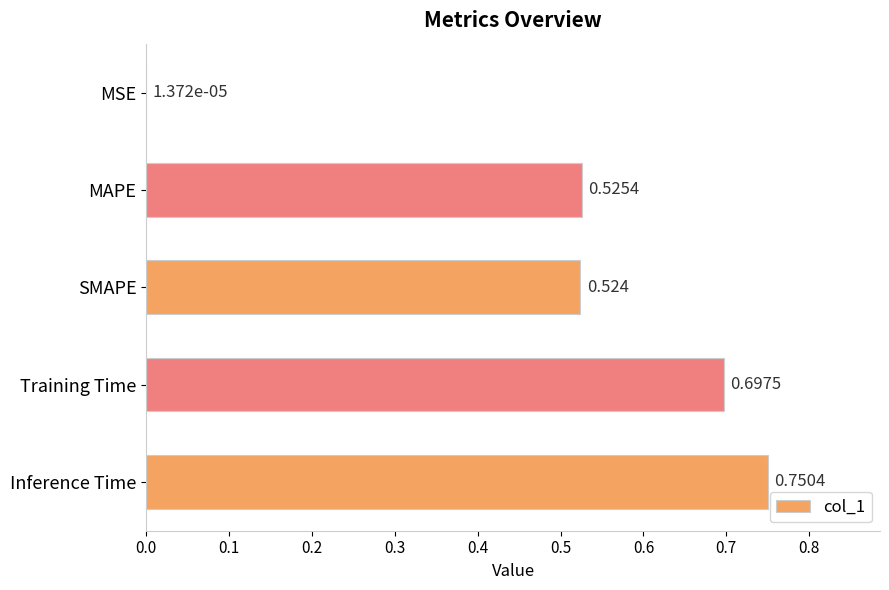

Which category has the highest value across all series?

Inference Time